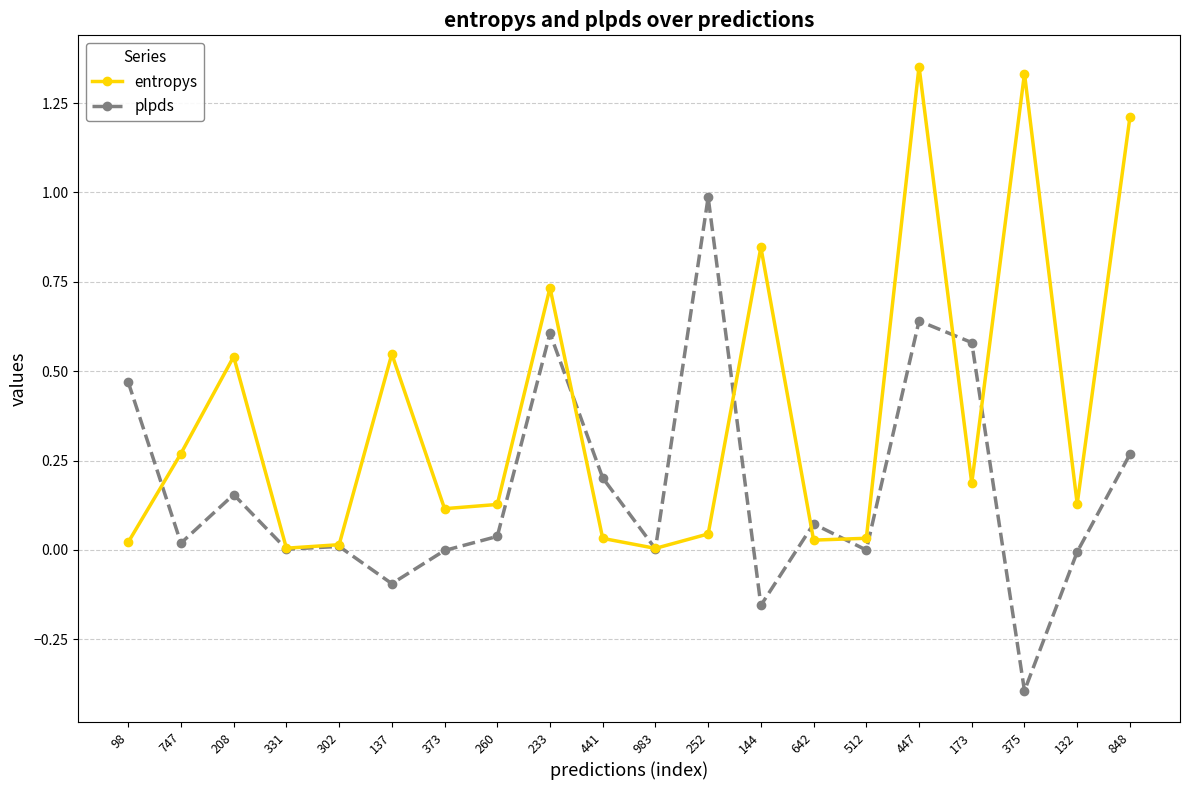

Where do plpds and entropys first cross each other?

98 and 747